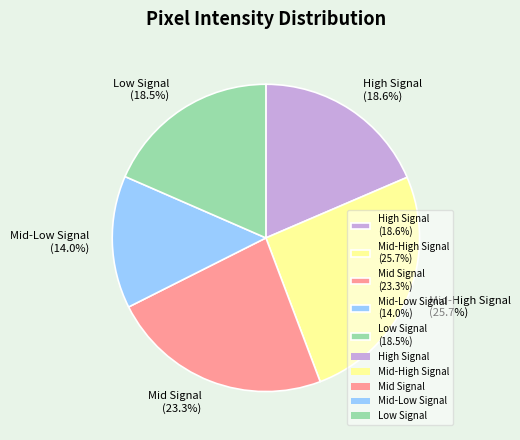

Does High Signal (18.6%) account for over 50% of the chart?

No